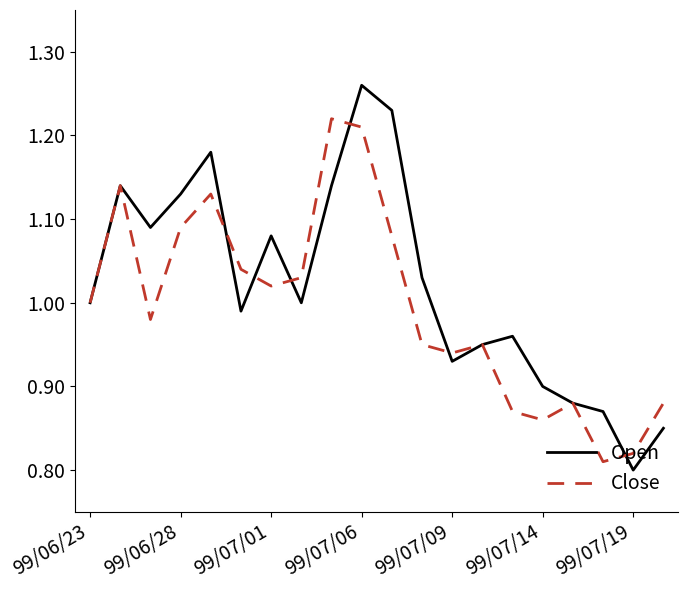

Rank the series by their average value, from lowest to highest.

Close, Open